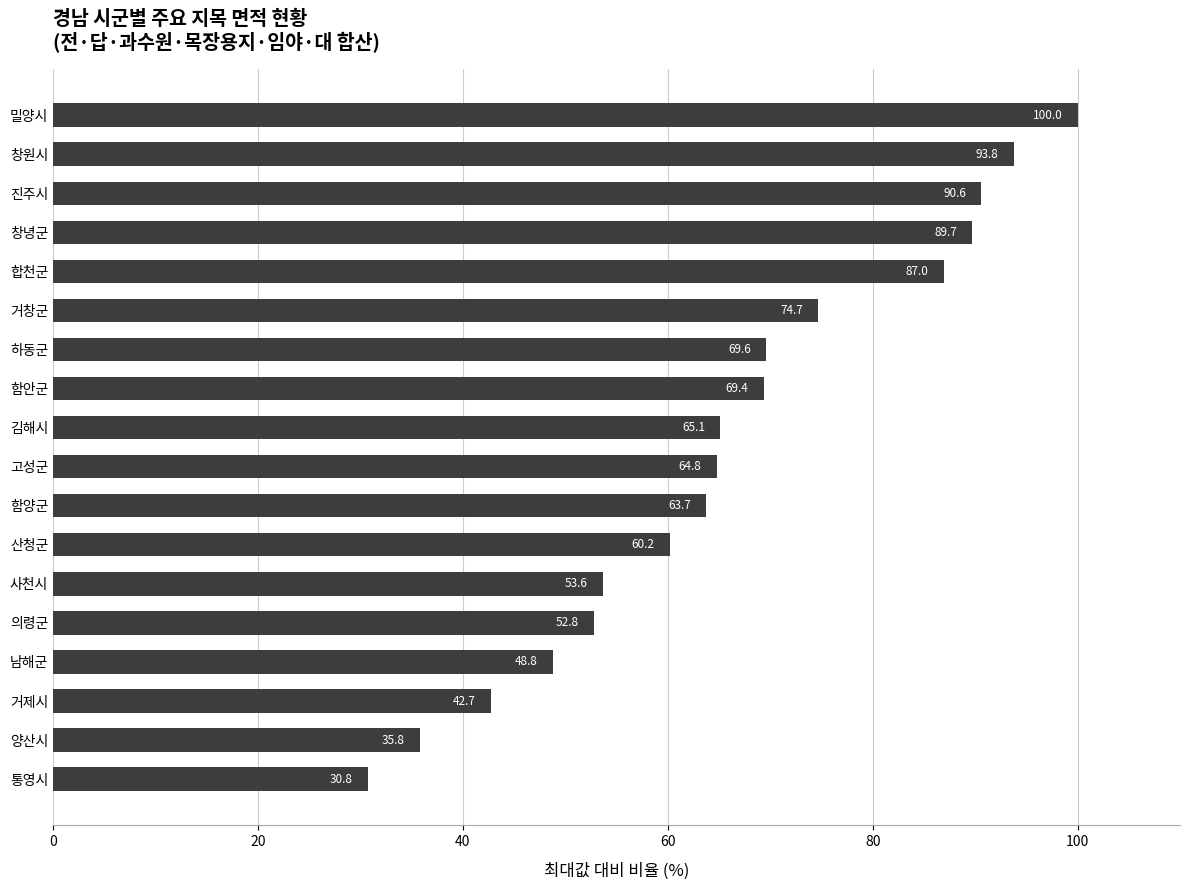

Approximately how many times larger is the value at 양산시 compared to 창녕군?

0.4